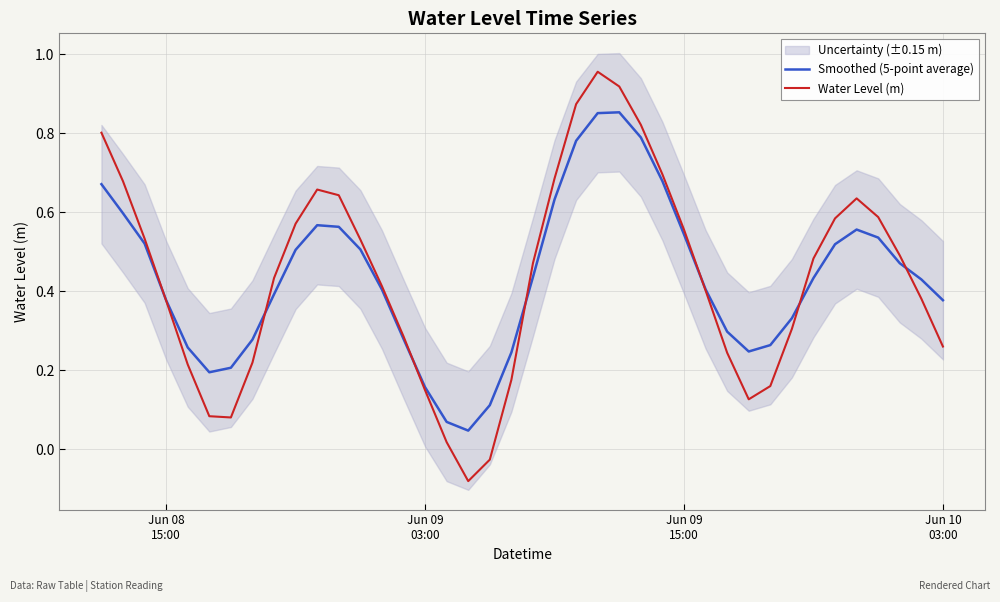

Reading right to left, extract all data points from this chart.

Smoothed (5-point average): 0.4	0.4	0.5	0.5	0.6	0.5	0.4	0.3	0.3	0.2	0.3	0.4	0.5	0.7	0.8	0.9	0.9	0.8	0.6	0.4	0.2	0.1	0.0	0.1	0.2	0.3	0.4	0.5	0.6	0.6	0.5	0.4	0.3	0.2	0.2	0.3	0.4	0.5	0.6	0.7
Water Level (m): 0.3	0.4	0.5	0.6	0.6	0.6	0.5	0.3	0.2	0.1	0.2	0.4	0.6	0.7	0.8	0.9	1.0	0.9	0.7	0.5	0.2	-0.0	-0.1	0.0	0.1	0.3	0.4	0.5	0.6	0.7	0.6	0.4	0.2	0.1	0.1	0.2	0.4	0.5	0.7	0.8